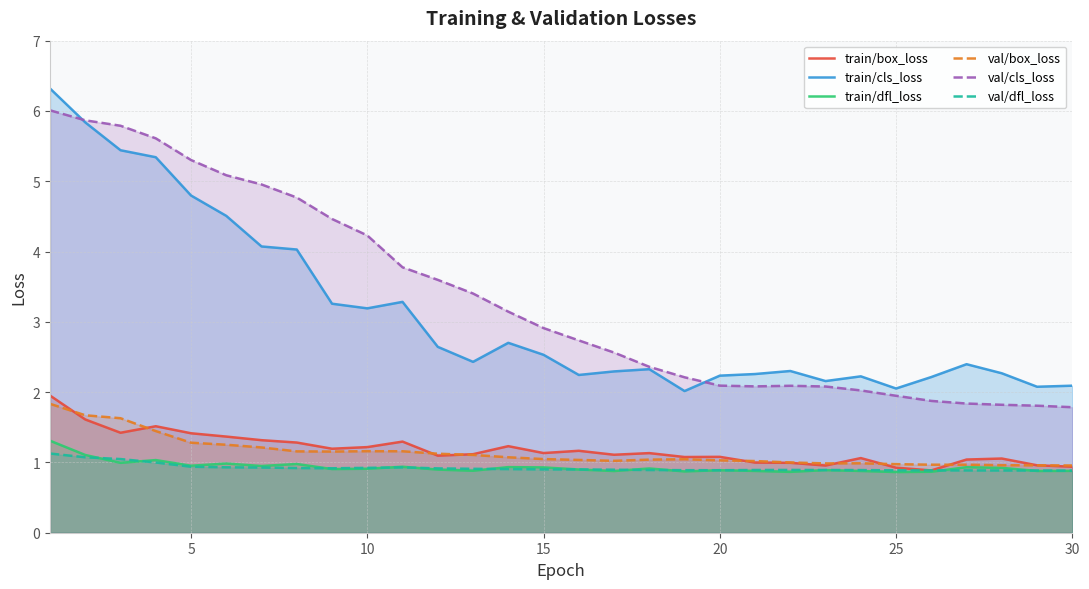

True or false: val/cls_loss and val/box_loss intersect in this chart.

False